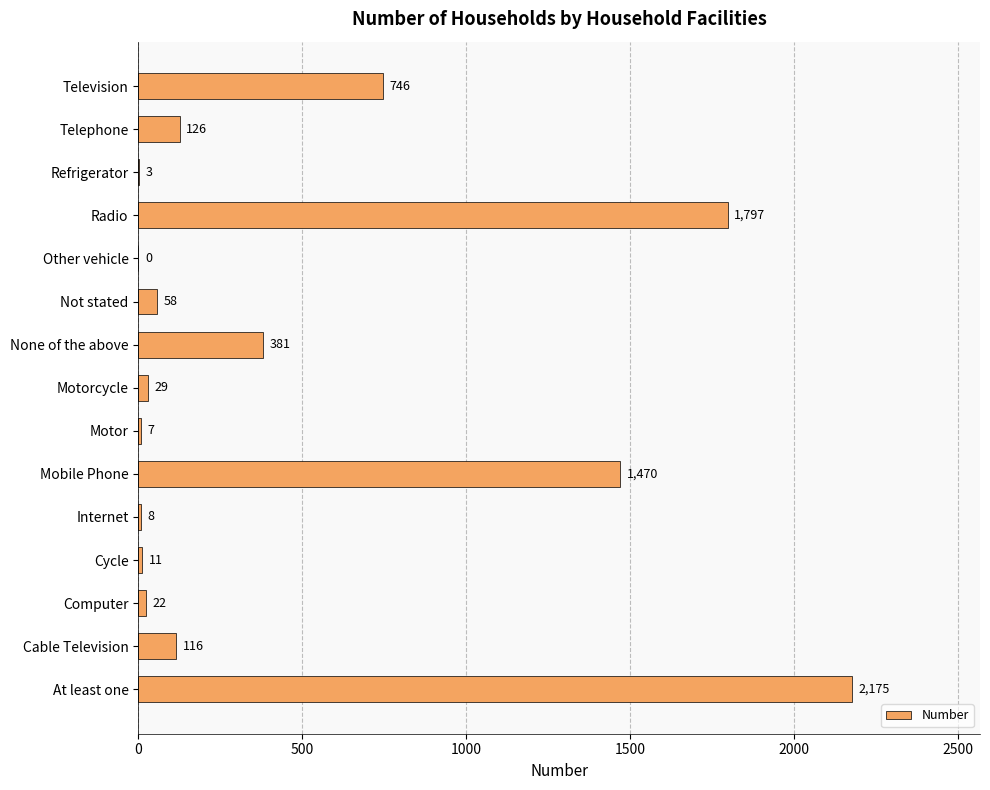

What is the sum of the values at Cycle and Radio?

1808